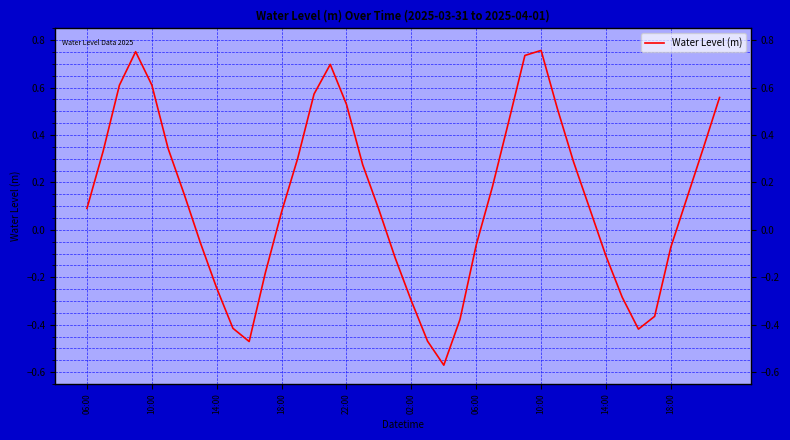

What is the difference between the maximum and minimum values?

1.3